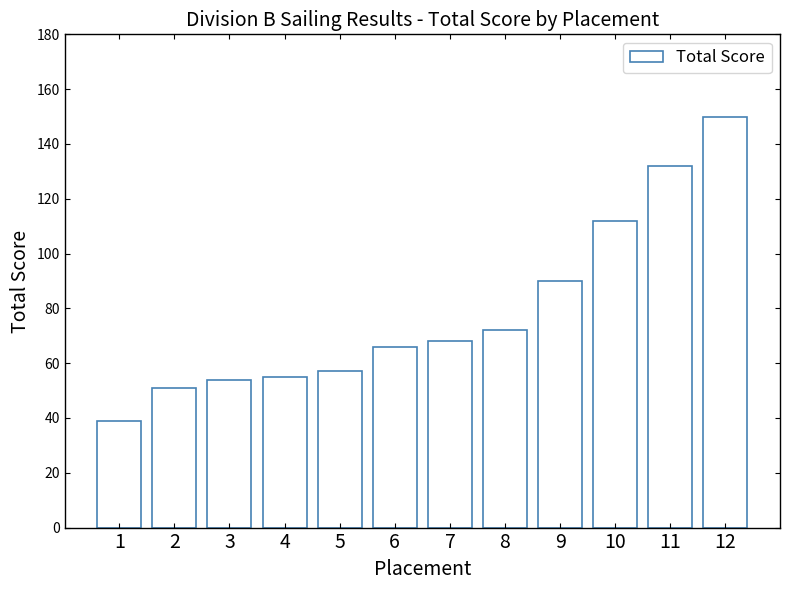

How many bars are there in total?

12